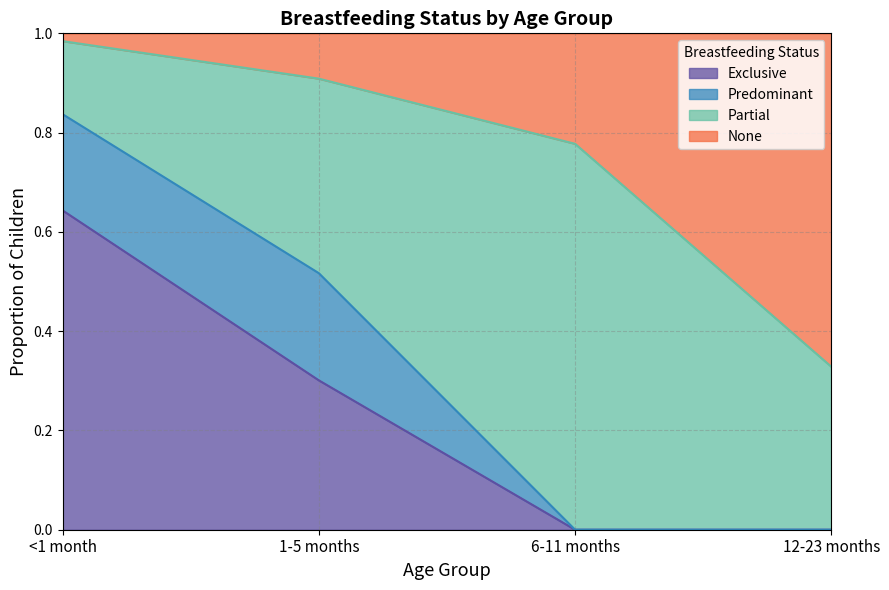

Which has a higher value, 1-5 months or 6-11 months?

1-5 months